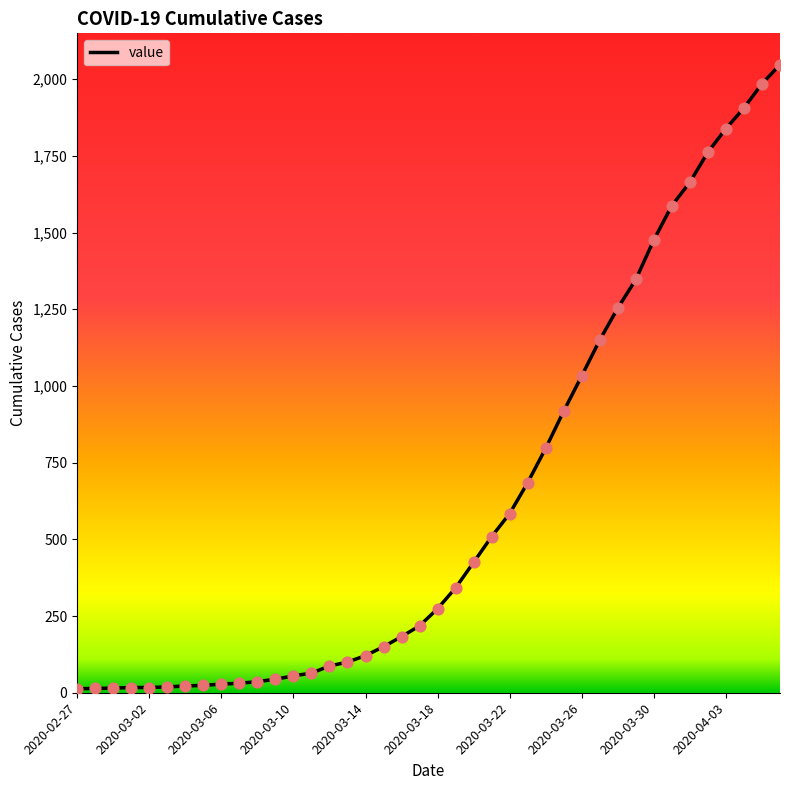

What is the maximum value shown in the chart?

2047